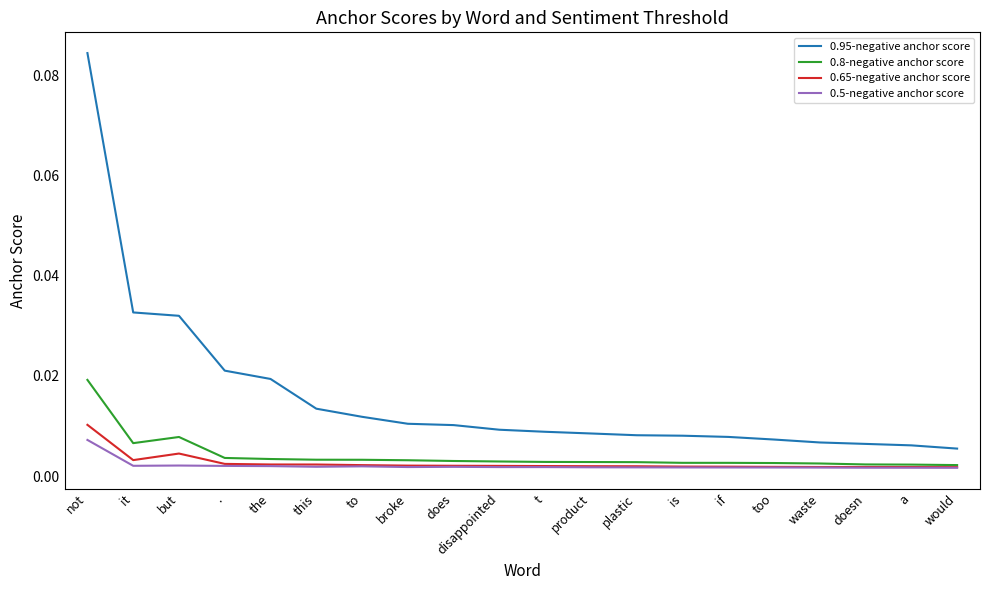

Where is the first local maximum for 0.65-negative anchor score?

but